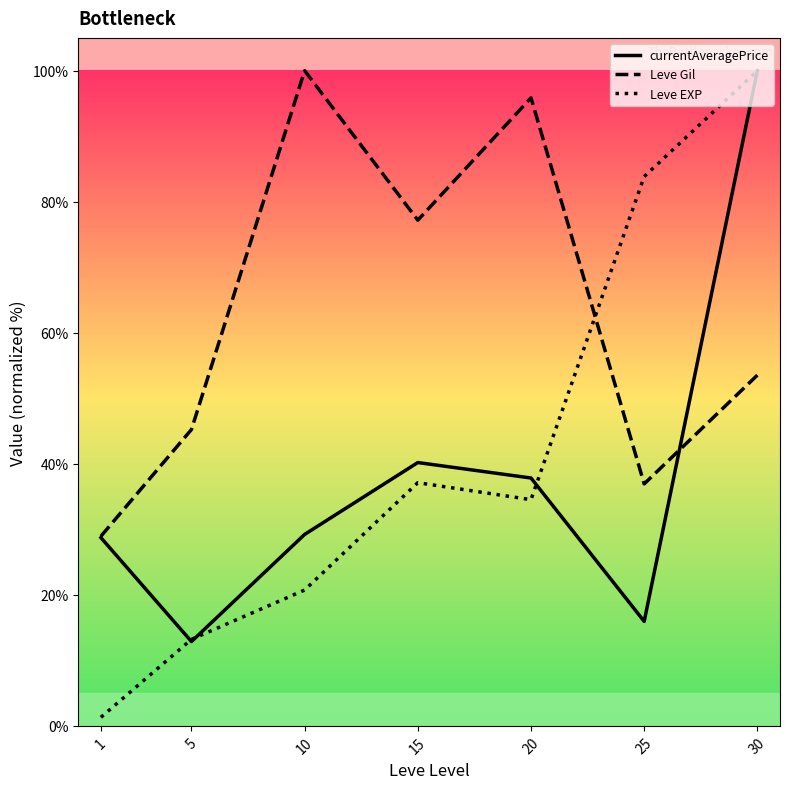

The value of Leve EXP at 15 is 37.1. True or false?

True